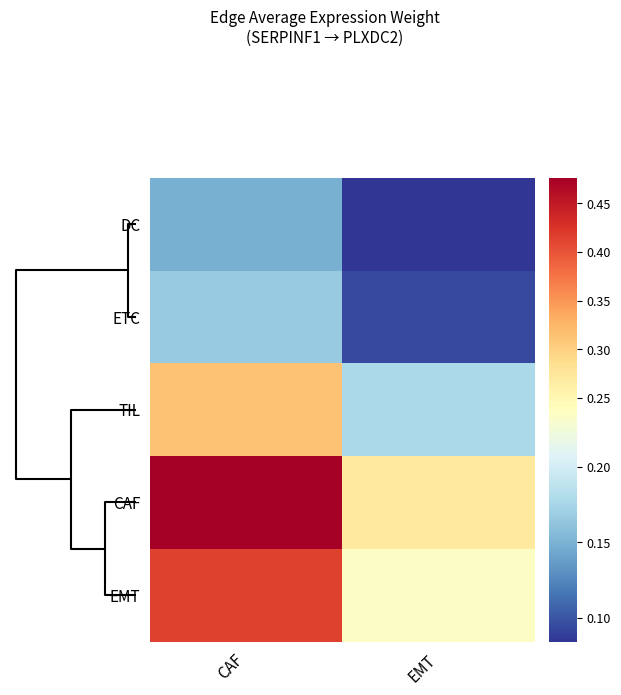

Reading left to right, extract all data points from this chart.

DC: CAF=0.1	EMT=0.1
ETC: CAF=0.2	EMT=0.1
TIL: CAF=0.3	EMT=0.2
CAF: CAF=0.5	EMT=0.3
EMT: CAF=0.4	EMT=0.2